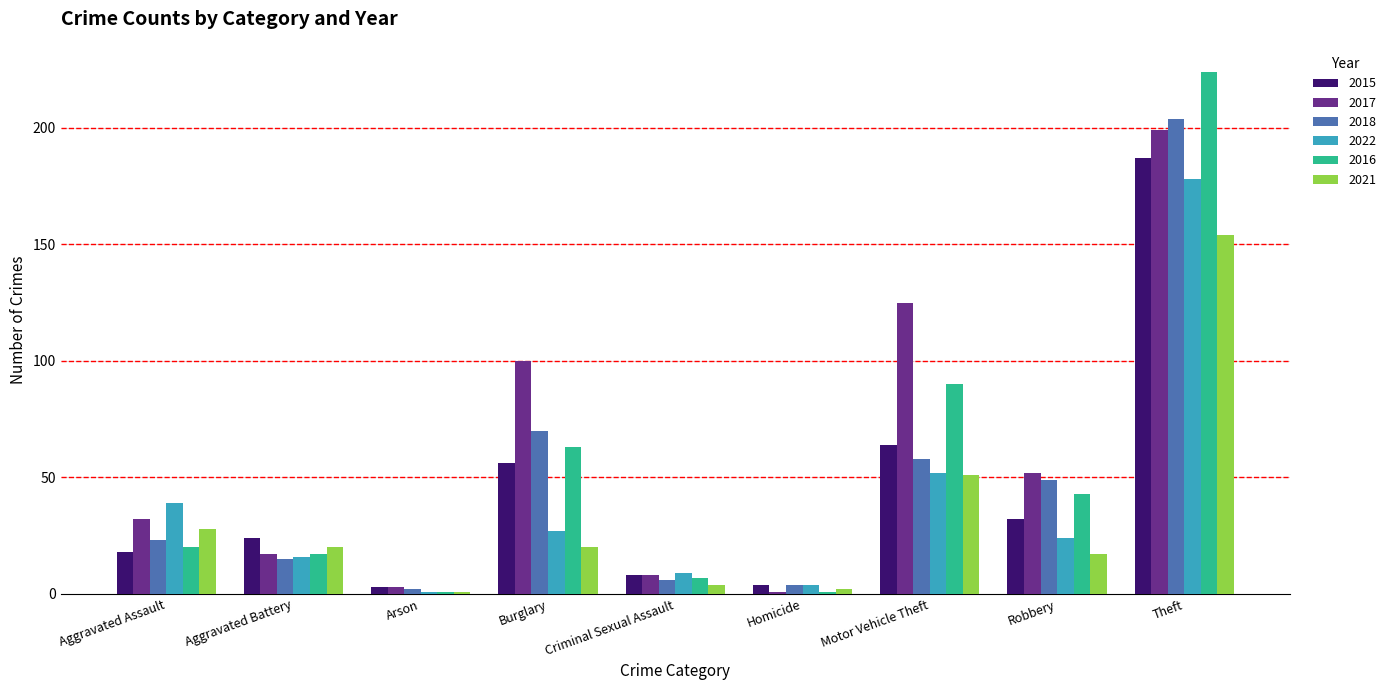

What is the difference between the 2021 values at Theft and Aggravated Battery?

134